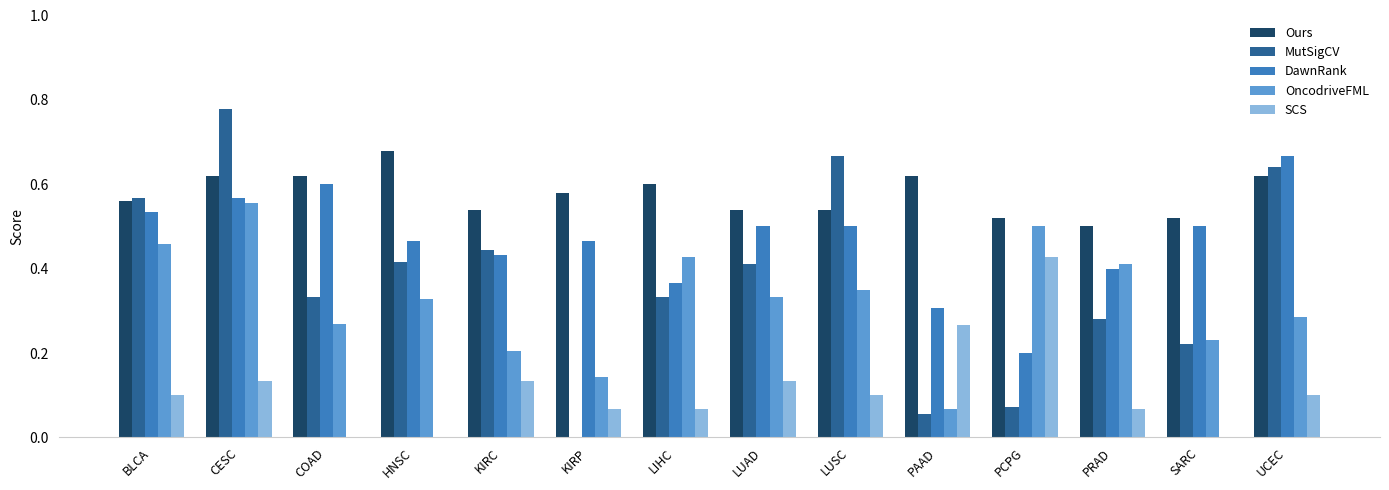

Which label corresponds to the largest value in the chart?

CESC